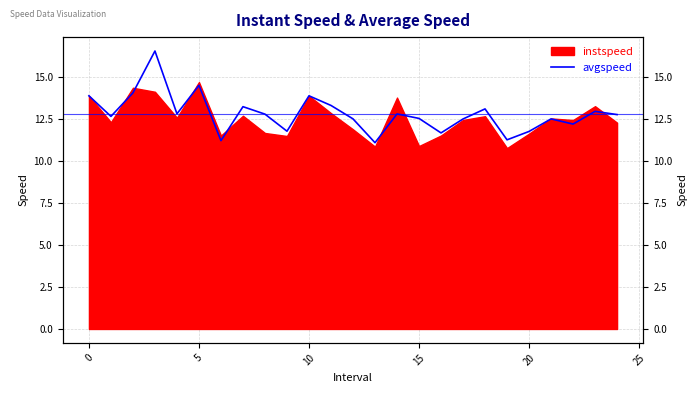

Which has a higher value, 11 or 13?

11